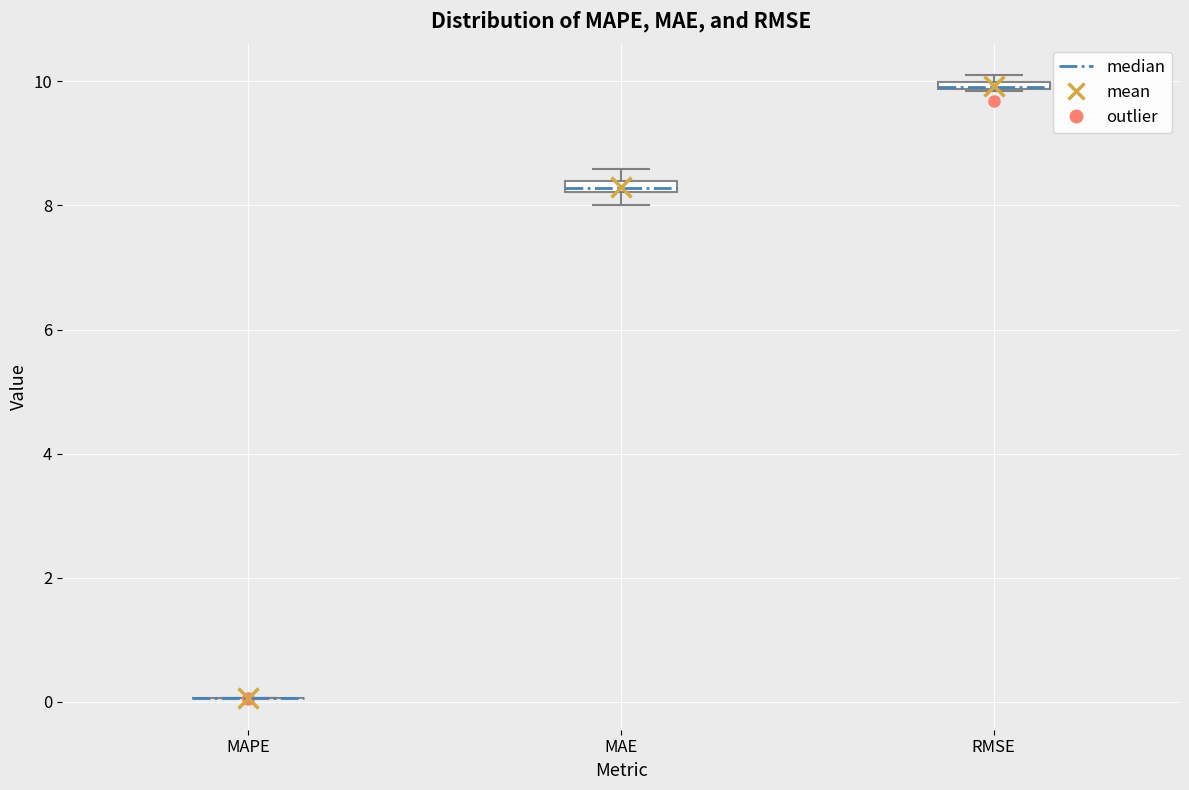

Where is the lower edge of the box for MAE on the y-axis? The values are not printed on the chart, so give them approximately, as read against the axis.

8.2